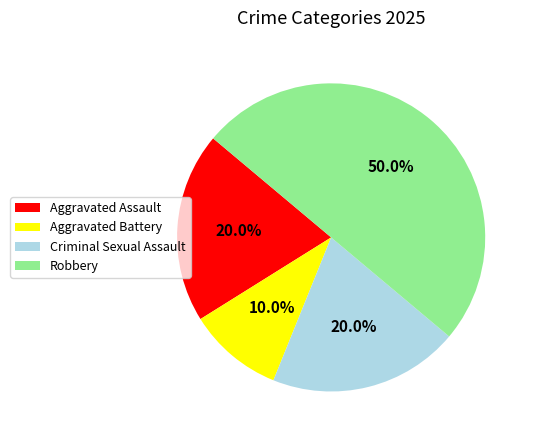

Which slice is the largest?

Robbery